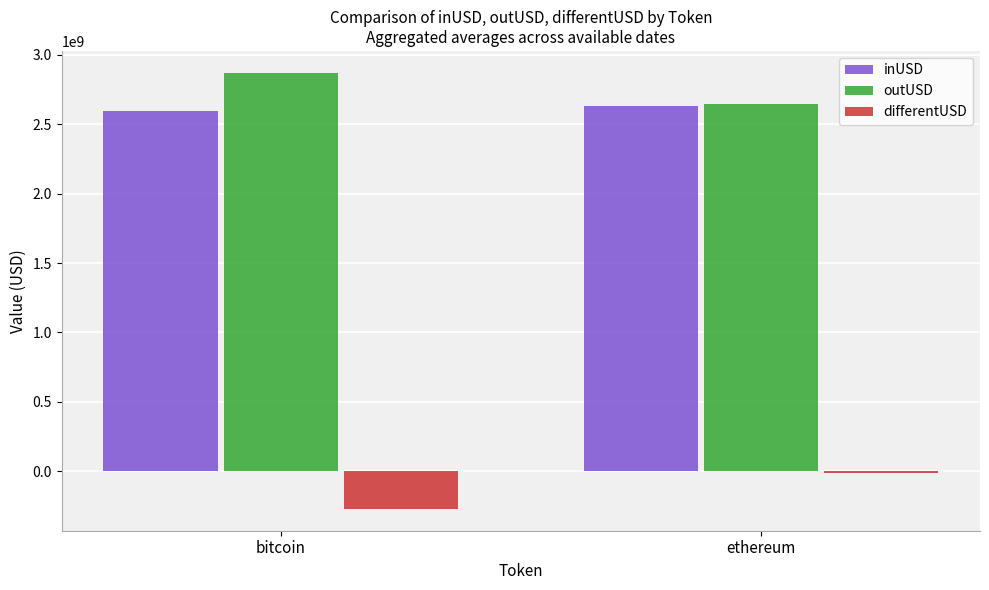

List the series in order of their peak value, lowest first.

differentUSD, inUSD, outUSD